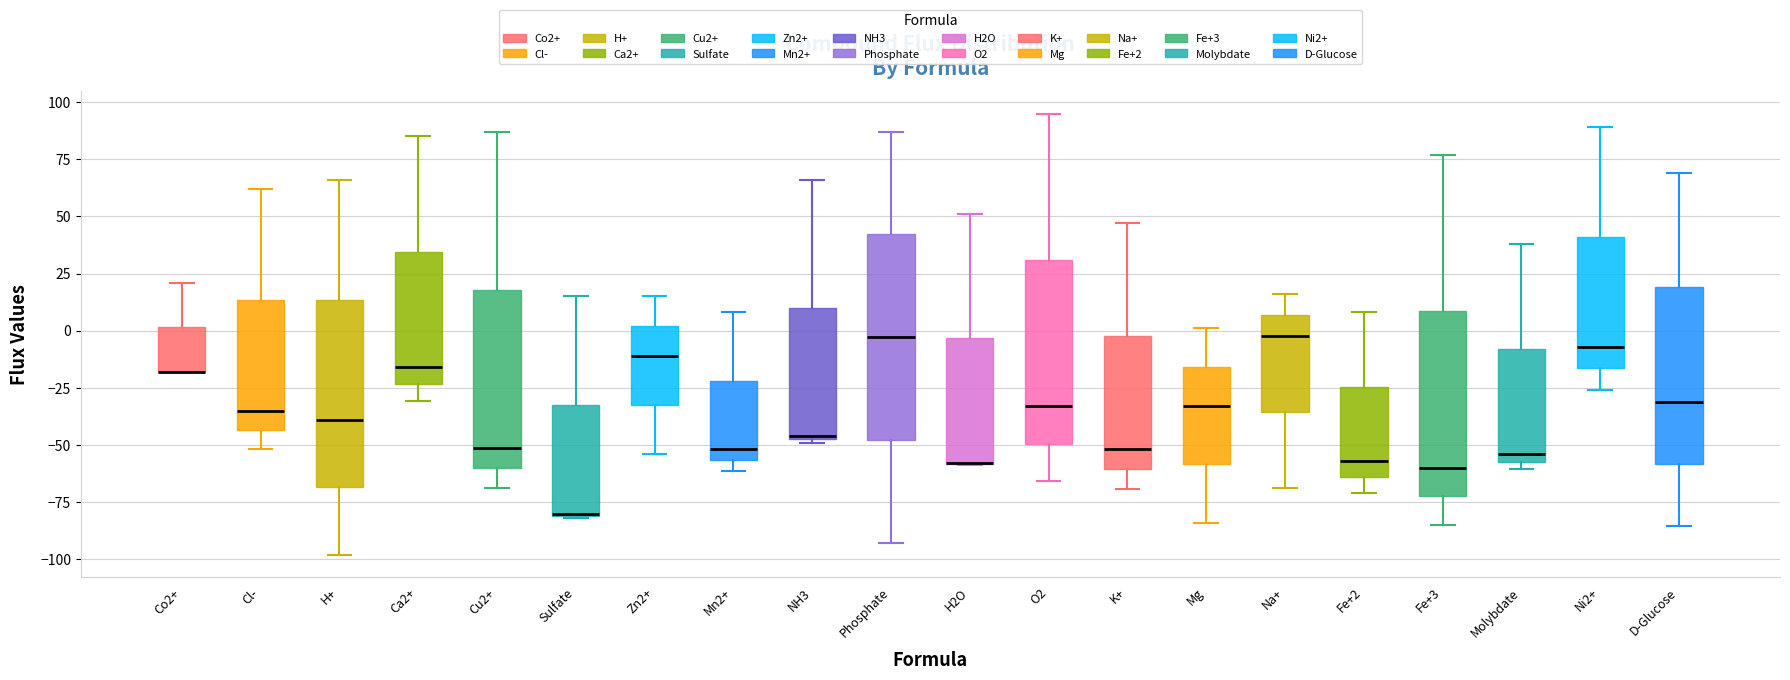

Where is the lower edge of the box for H+ on the y-axis? The values are not printed on the chart, so give them approximately, as read against the axis.

-70